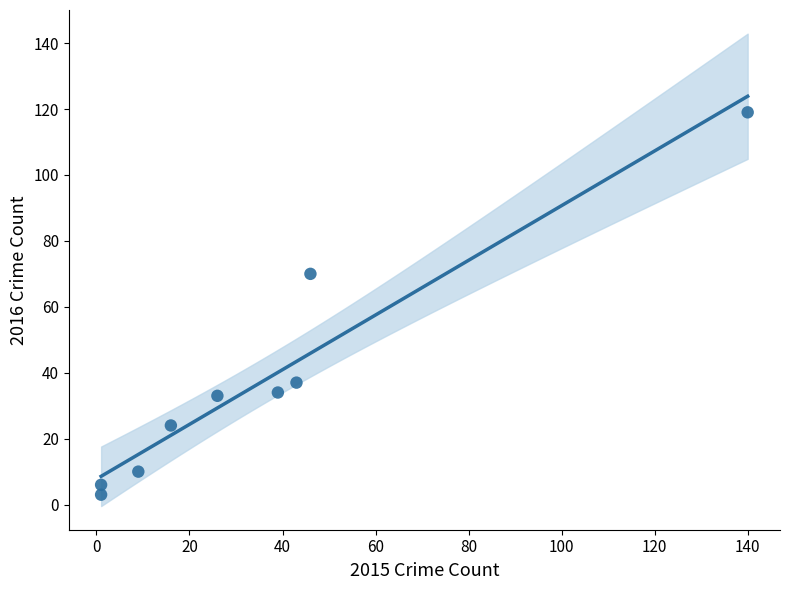

What Y value in the scatter plot is closest to 61?

70